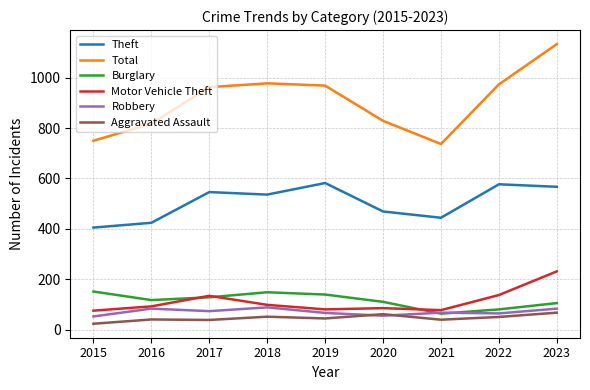

What is the maximum value shown in the chart?

1134